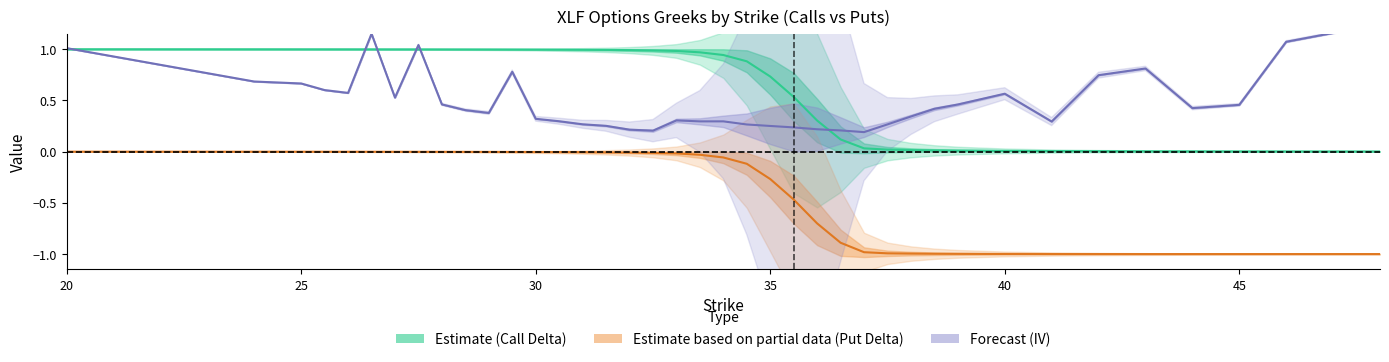

Is this an area chart (filled region under the line)?

No